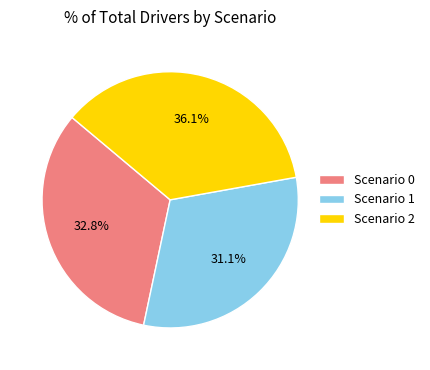

Is it true that Scenario 0 is 6% of the pie?

False